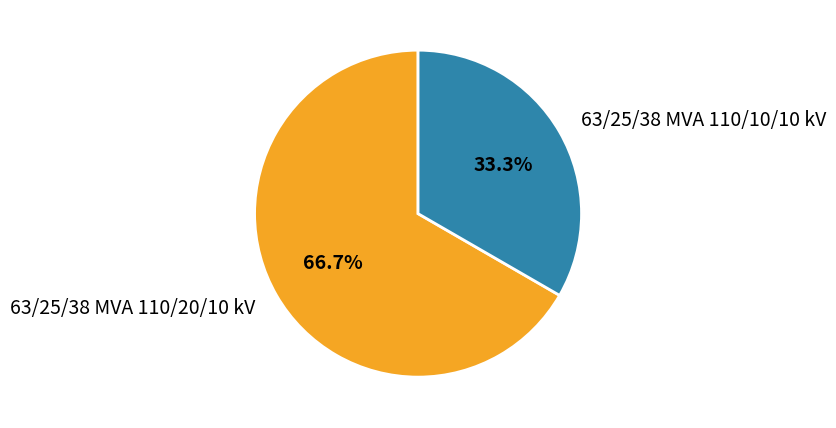

How many slices are in this pie chart?

2